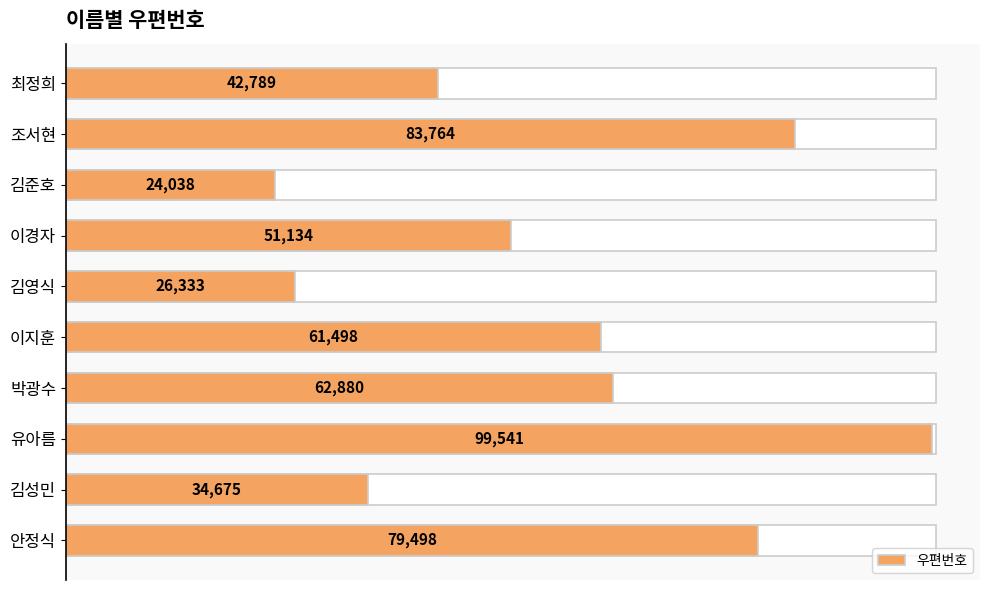

Reading left to right, what are all the values shown in this chart?

79498	34675	99541	62880	61498	26333	51134	24038	83764	42789